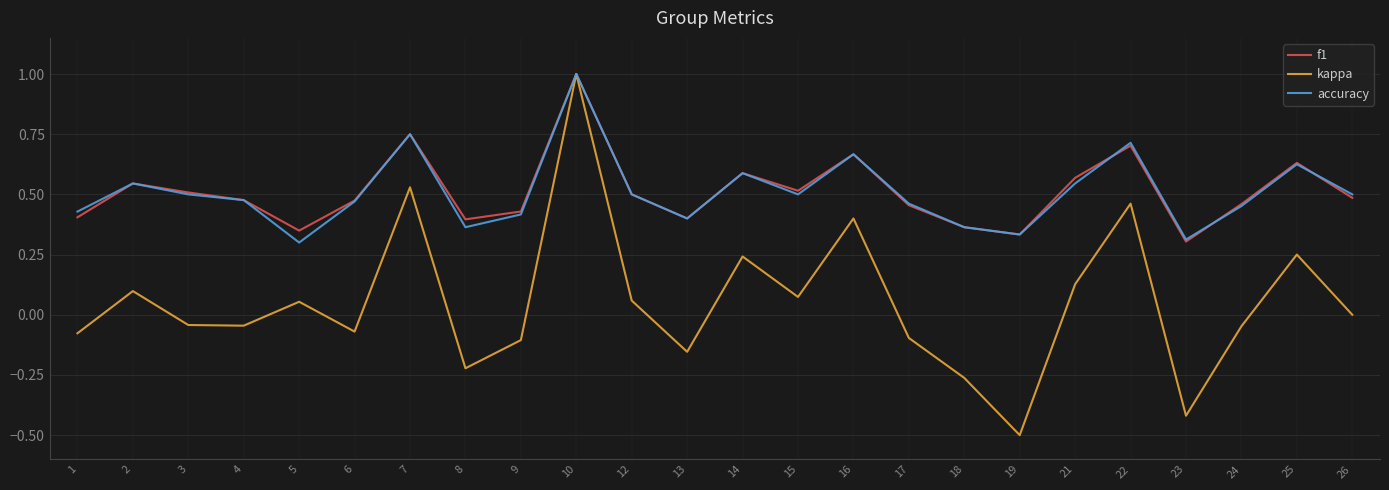

At which label does kappa reach its minimum?

19